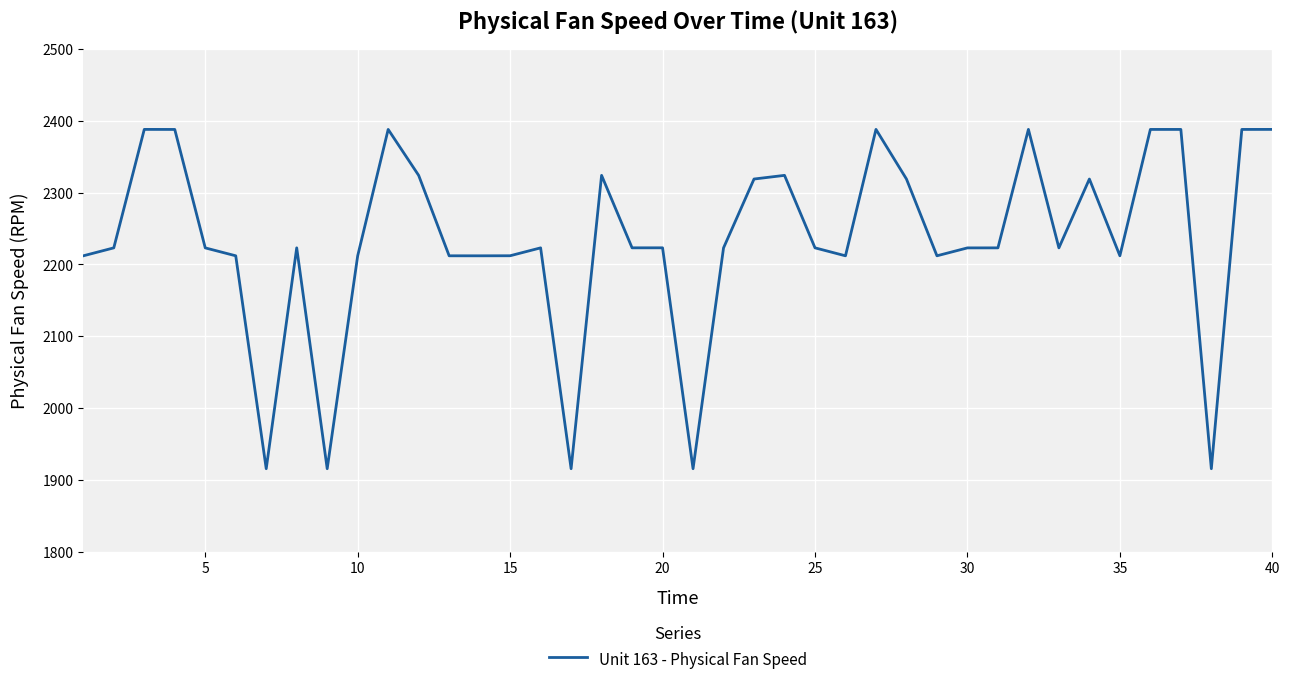

What is the greatest value displayed?

2388.1